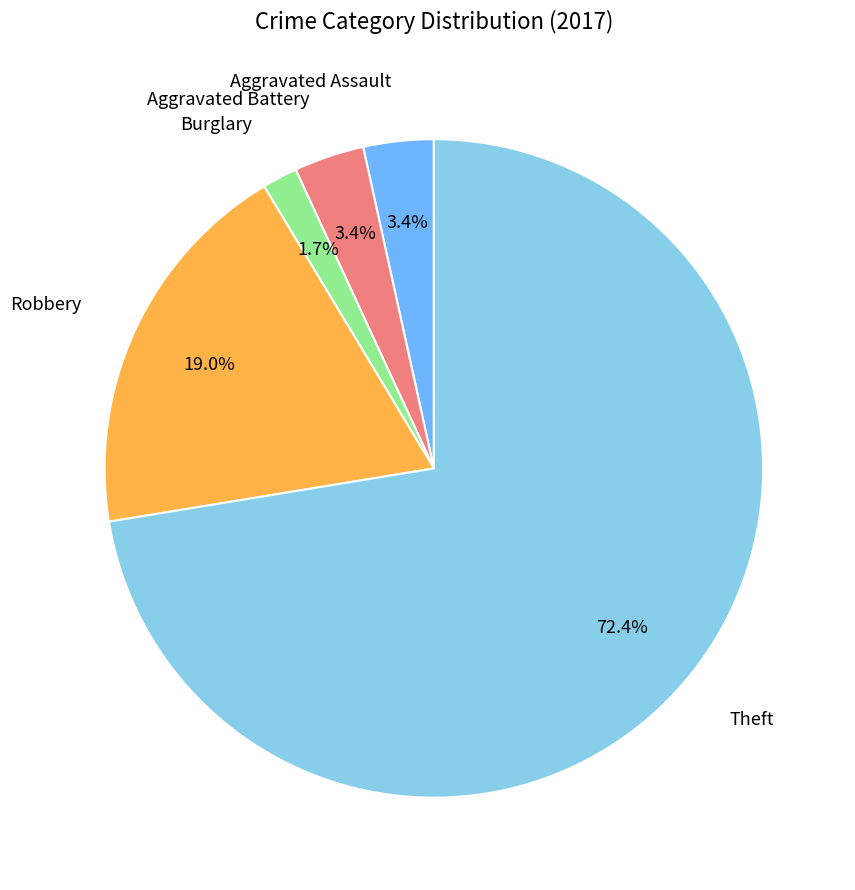

What percentage is the Burglary slice, to the nearest percent?

2%